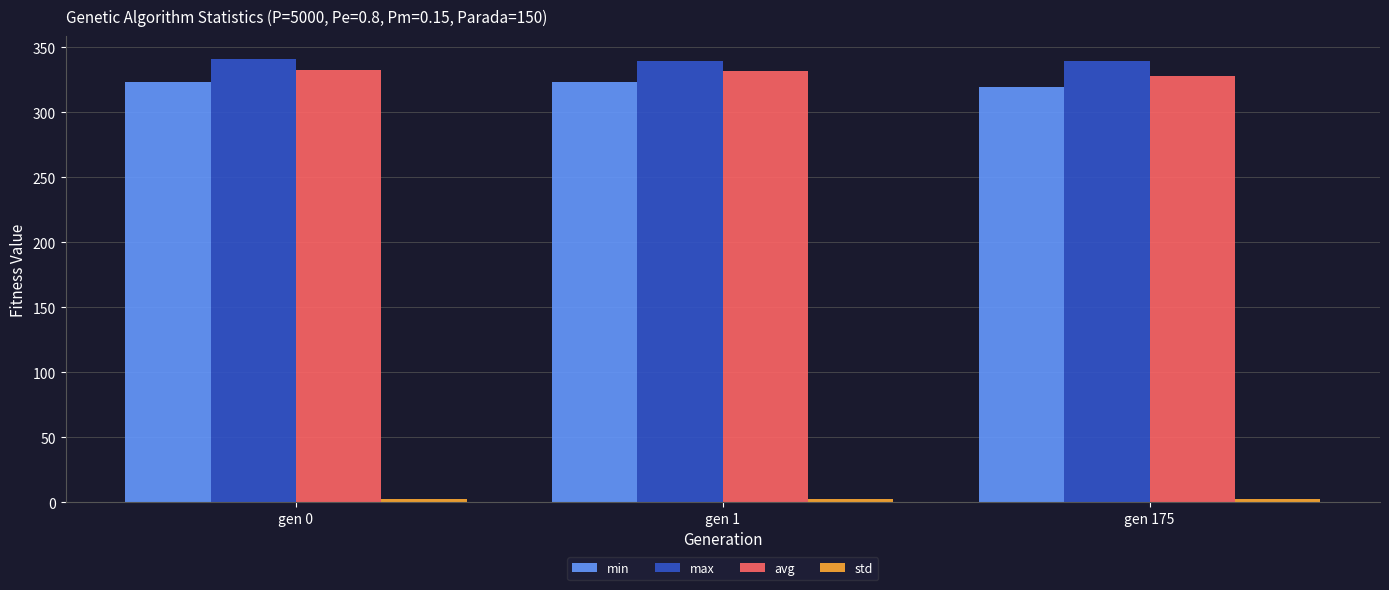

What is the minimum value shown in the chart?

2.3